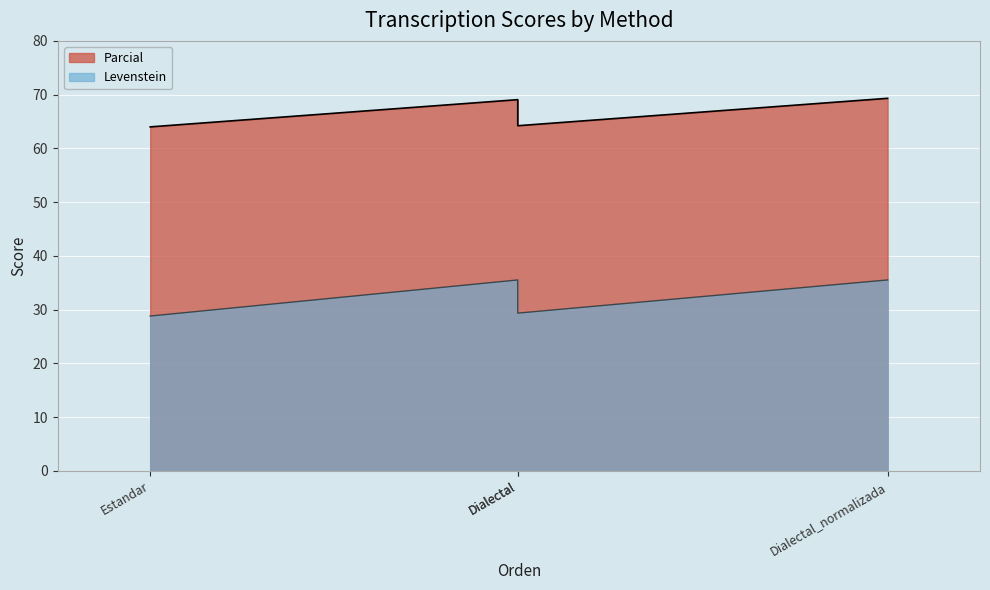

What is the difference between the Levenstein values at Dialectal_normalizada and Estandar?

6.7